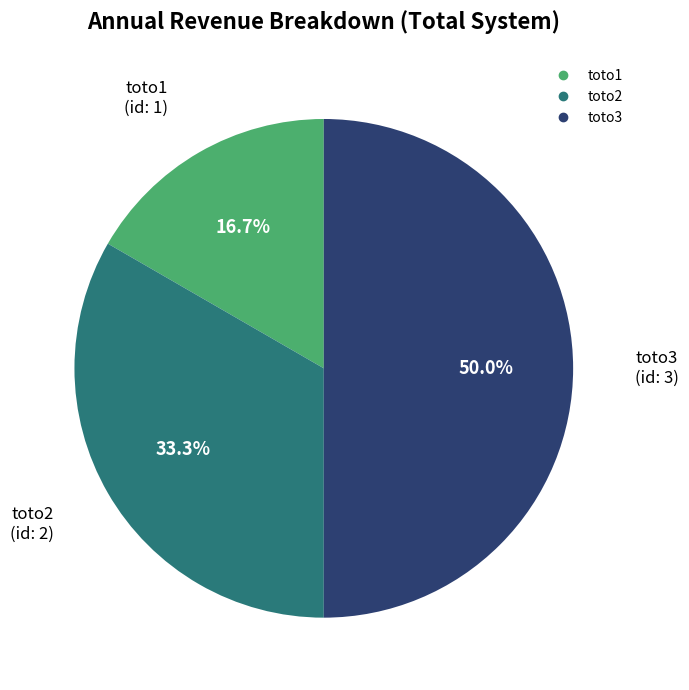

Which slice is the smallest?

toto1